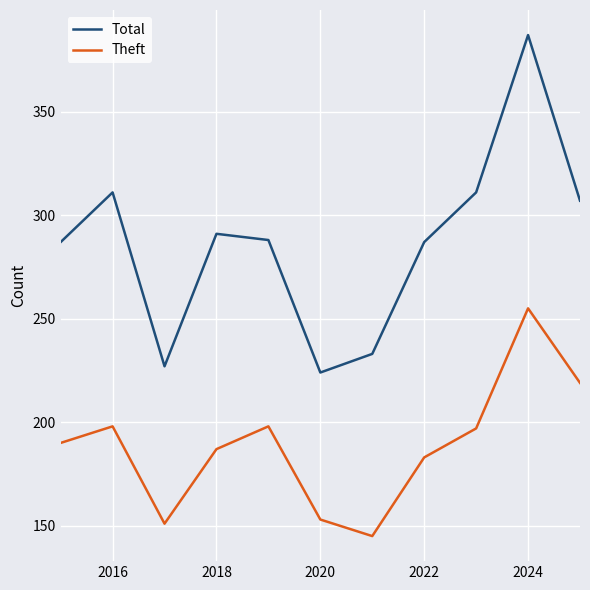

What is the difference between the maximum and minimum values in the Theft series?

110